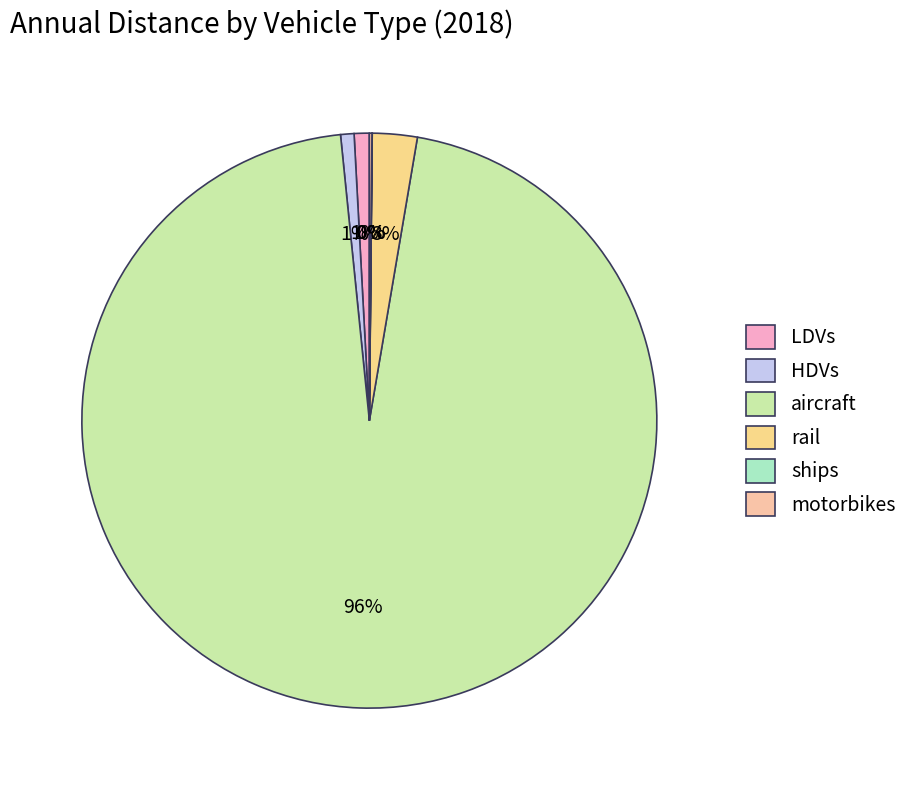

What is the total percentage of ships and motorbikes?

0.2%